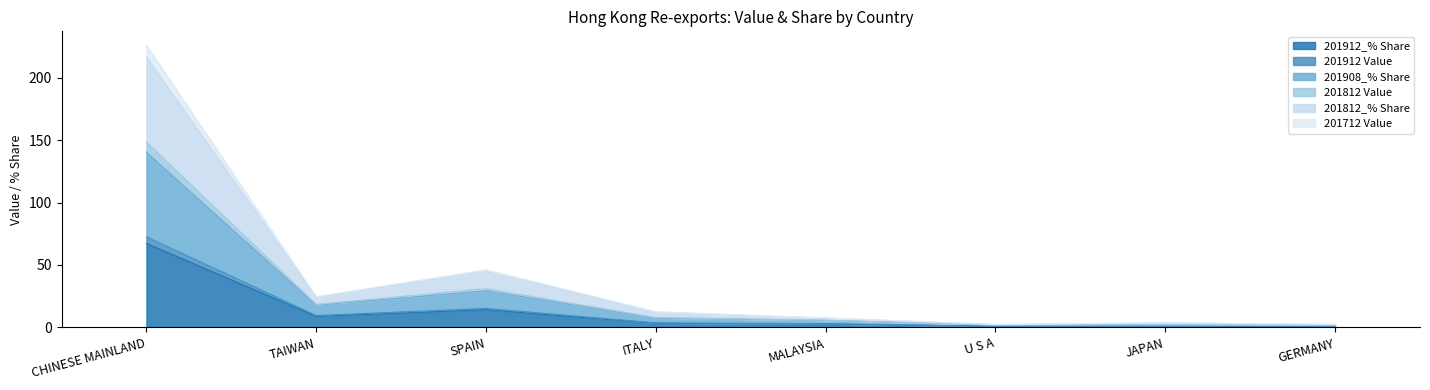

How many interior local valleys does the 201712 Value series have?

1